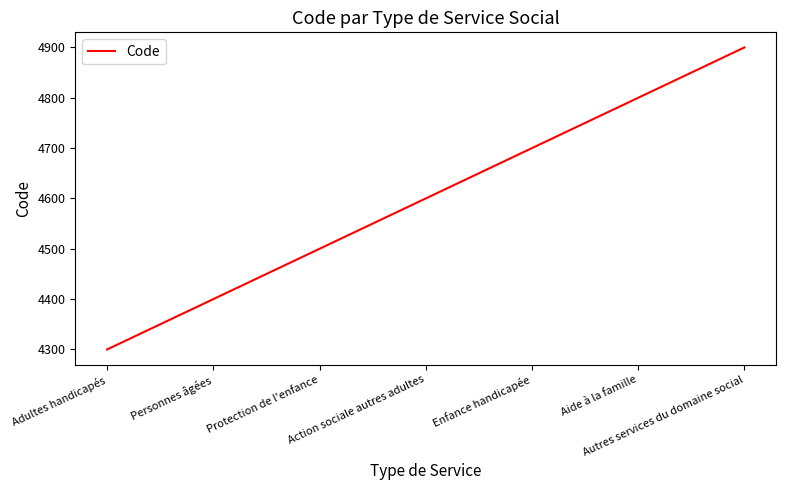

True or false: the data has more than 0 interior local peaks.

False